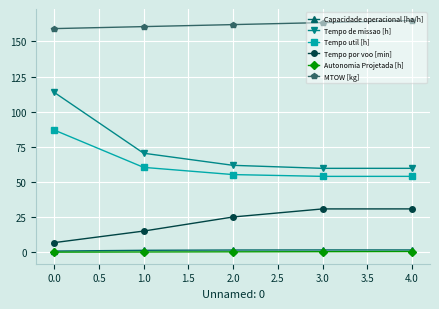

True or false: Tempo de missao [h] and Tempo util [h] cross at least once.

False